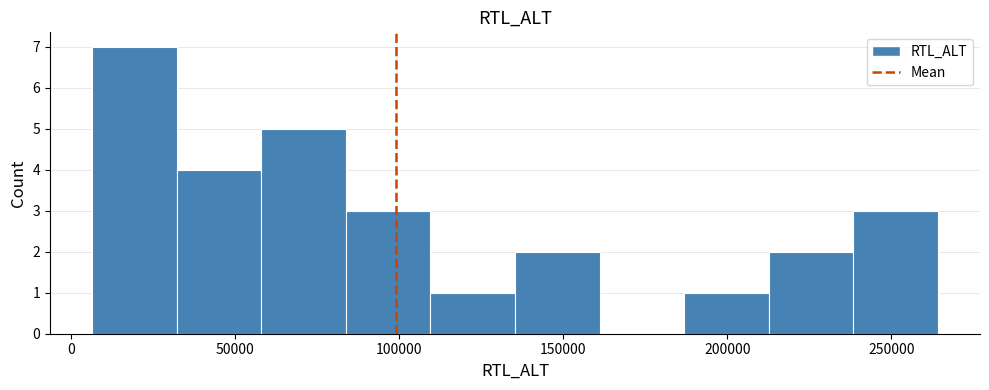

How tall is the bar that spans 185000 to 215000 on the x-axis? Neither the bar edges nor the heights are printed on the chart, so give them approximately, as read against the axes.

1